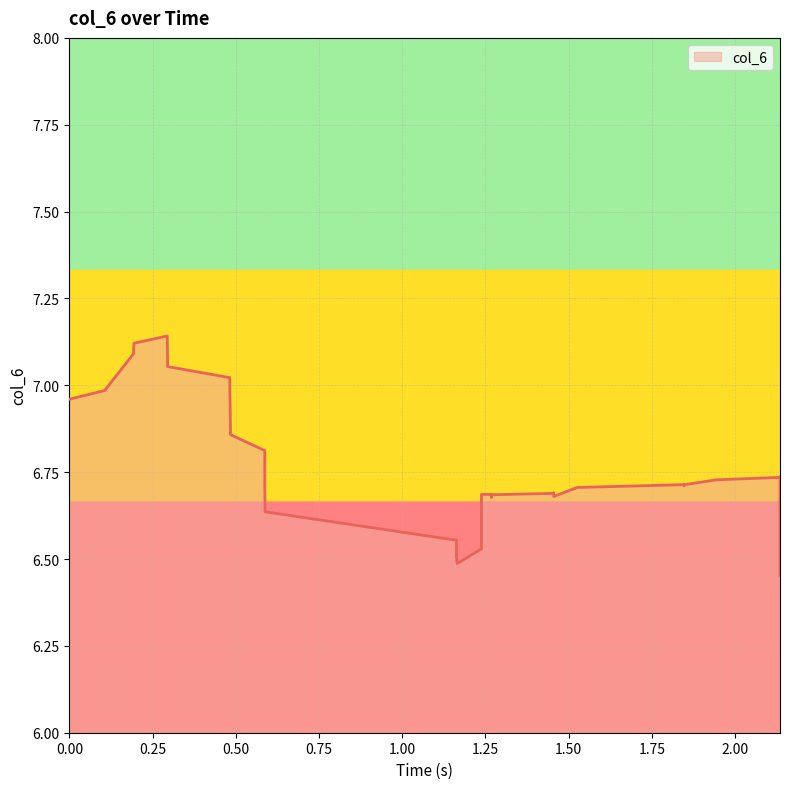

The value at 34 is 9.9. True or false?

False